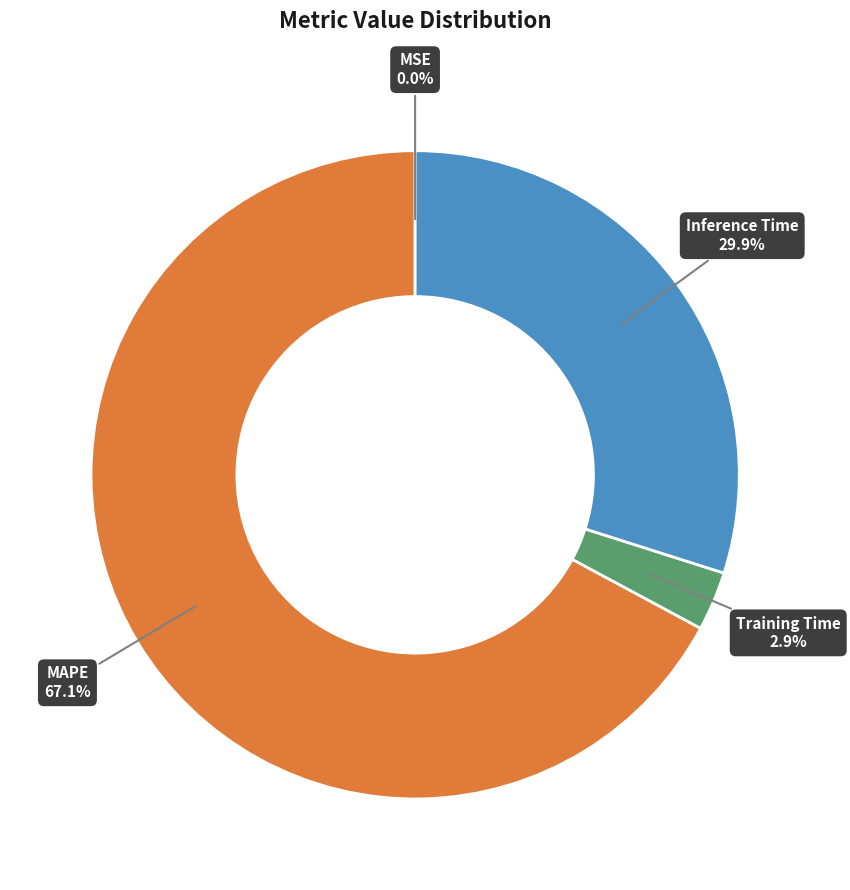

Which slice is the largest?

MAPE